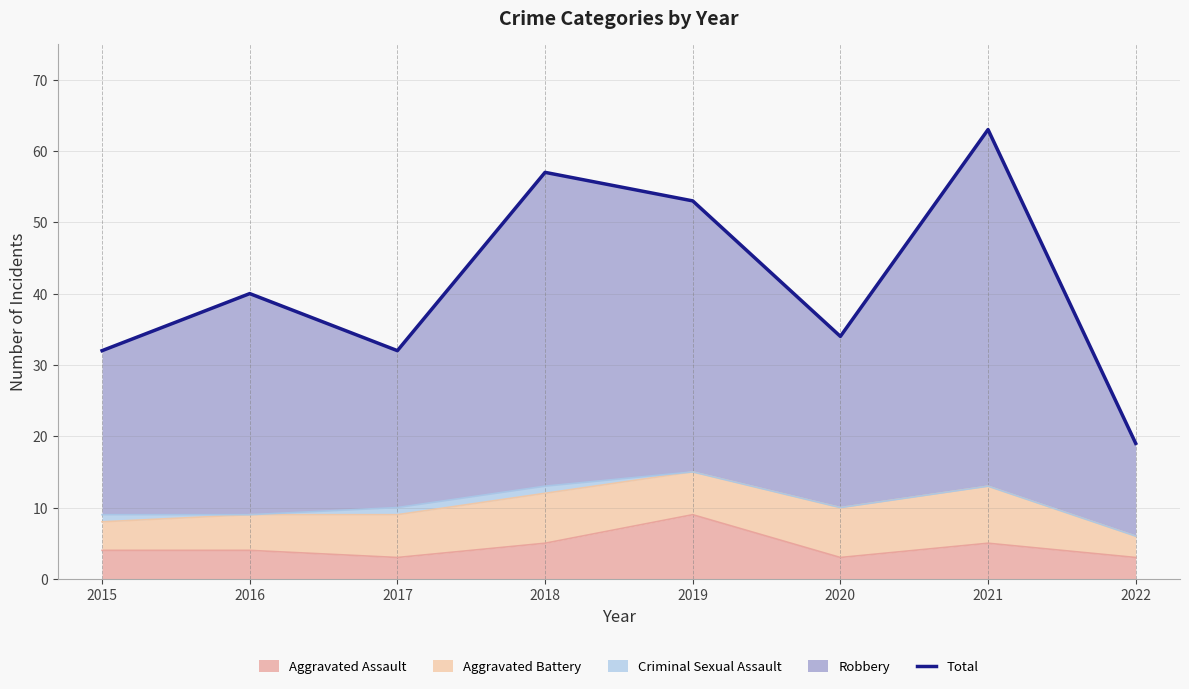

What is the ratio of the value at 2016 to the value at 2022?

2.1